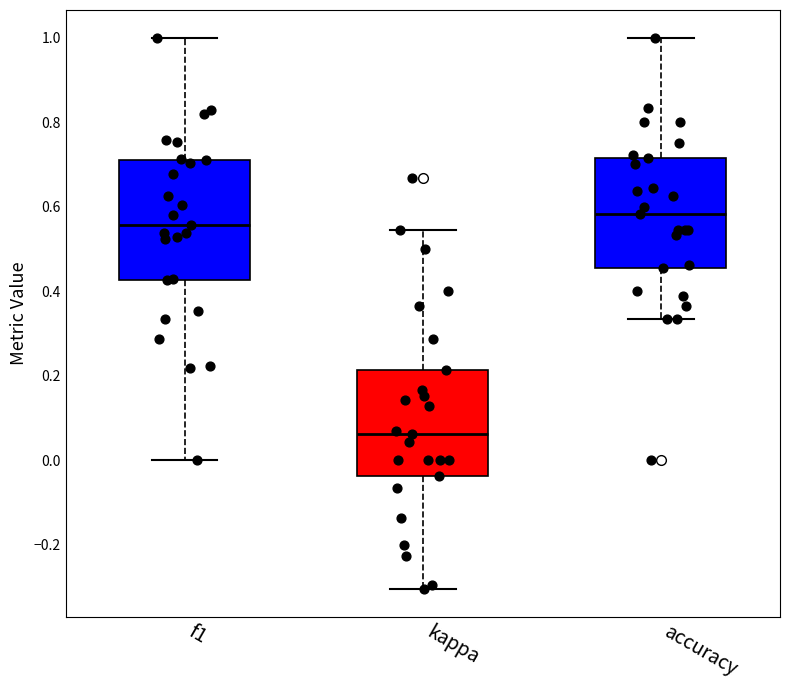

Reading left to right, transcribe this box plot: for each box, give where its median line is, the range the box spans, and where its two whiskers end, as read against the y-axis. The values are not printed on the chart, so give them approximately, as read against the axis.

f1: median 0.56, box 0.42 to 0.72, whiskers 0.00 to 1.00
kappa: median 0.06, box -0.04 to 0.22, whiskers -0.30 to 0.54
accuracy: median 0.58, box 0.46 to 0.72, whiskers 0.34 to 1.00